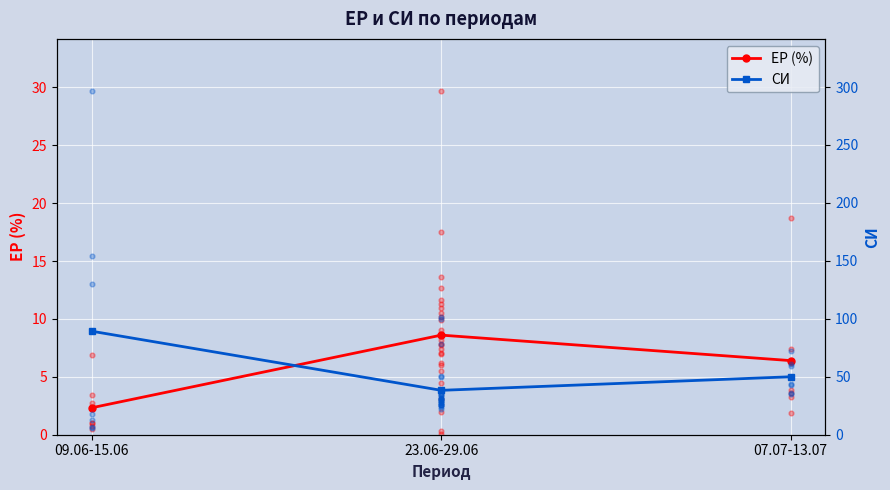

What are all the series names shown in the legend?

ЕР (%), СИ